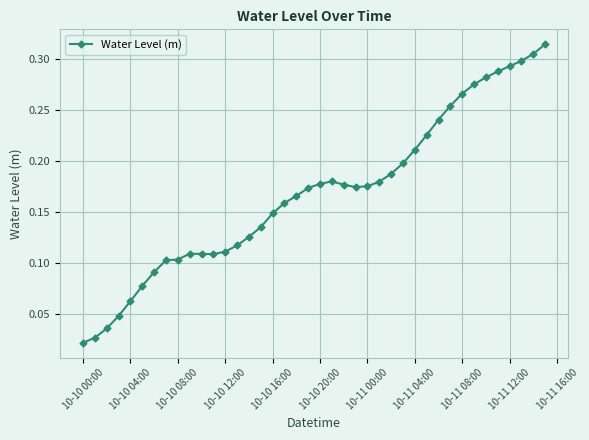

True or false: there are more than 0 points higher than both neighbors.

True